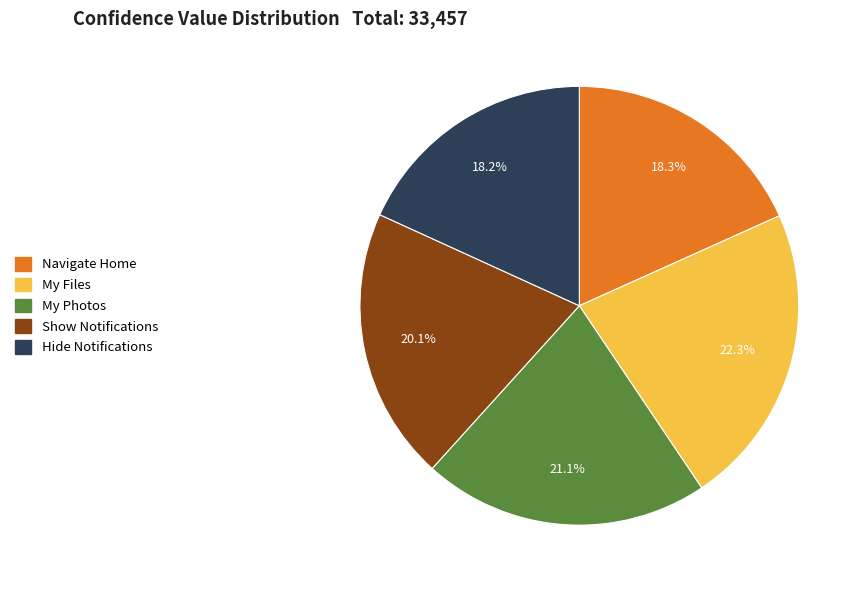

Count the number of slices in the pie.

5